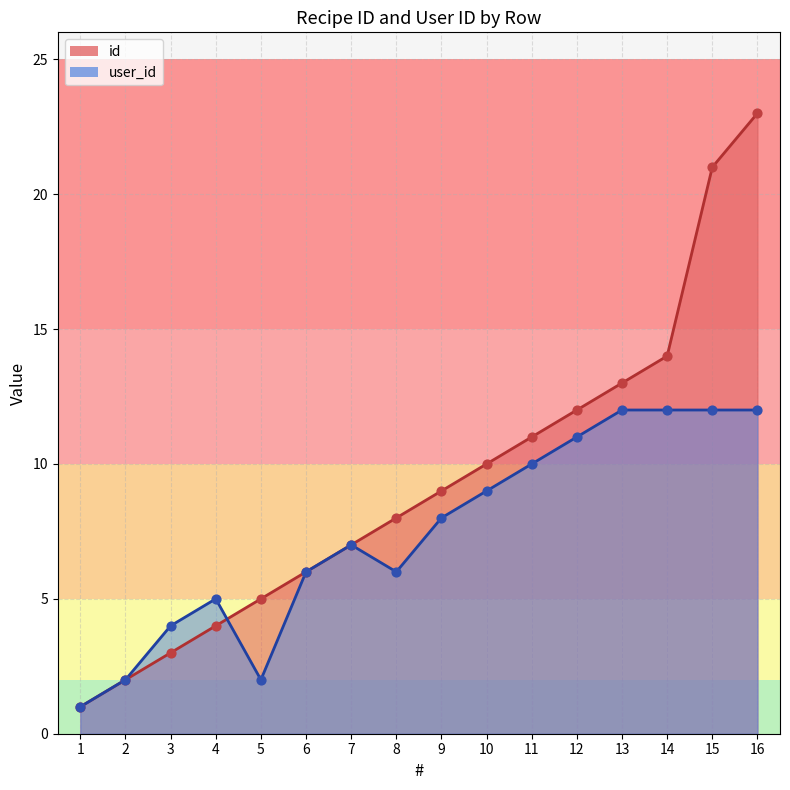

Is the value of id at 14 greater than the value of user_id at 11?

Yes